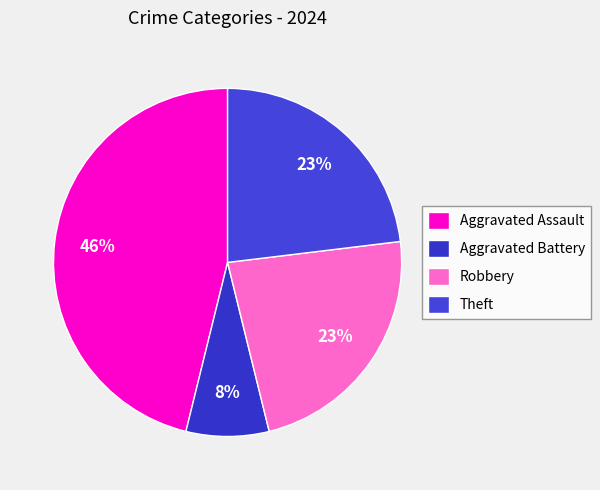

Is there any slice that represents more than half of the pie?

No